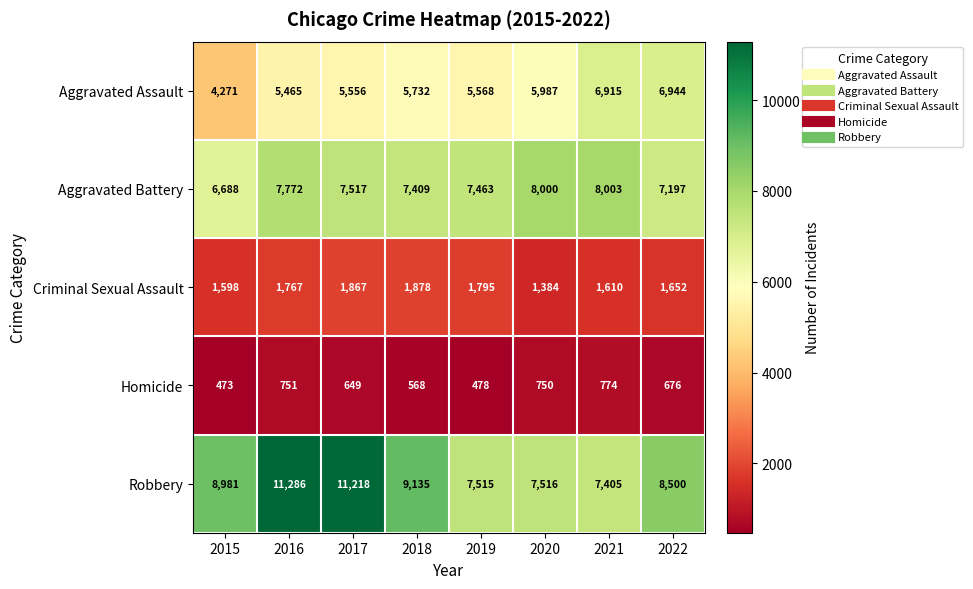

Which series has the largest total across all categories?

Robbery